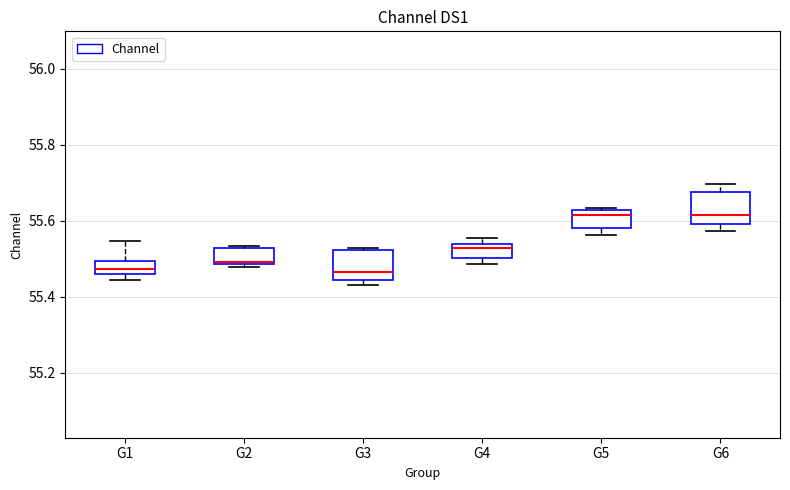

Reading left to right, transcribe this box plot: for each box, give where its median line is, the range the box spans, and where its two whiskers end, as read against the y-axis. The values are not printed on the chart, so give them approximately, as read against the axis.

G1: median 55.48, box 55.46 to 55.50, whiskers 55.44 to 55.54
G2: median 55.50, box 55.48 to 55.52, whiskers 55.48 (just below the box's lower edge) to 55.54
G3: median 55.46, box 55.44 to 55.52, whiskers 55.44 (just below the box's lower edge) to 55.52 (just above the box's upper edge)
G4: median 55.52, box 55.50 to 55.54, whiskers 55.48 to 55.56
G5: median 55.62 (just below the box's upper edge), box 55.58 to 55.62, whiskers 55.56 to 55.64
G6: median 55.62, box 55.60 to 55.68, whiskers 55.58 to 55.70